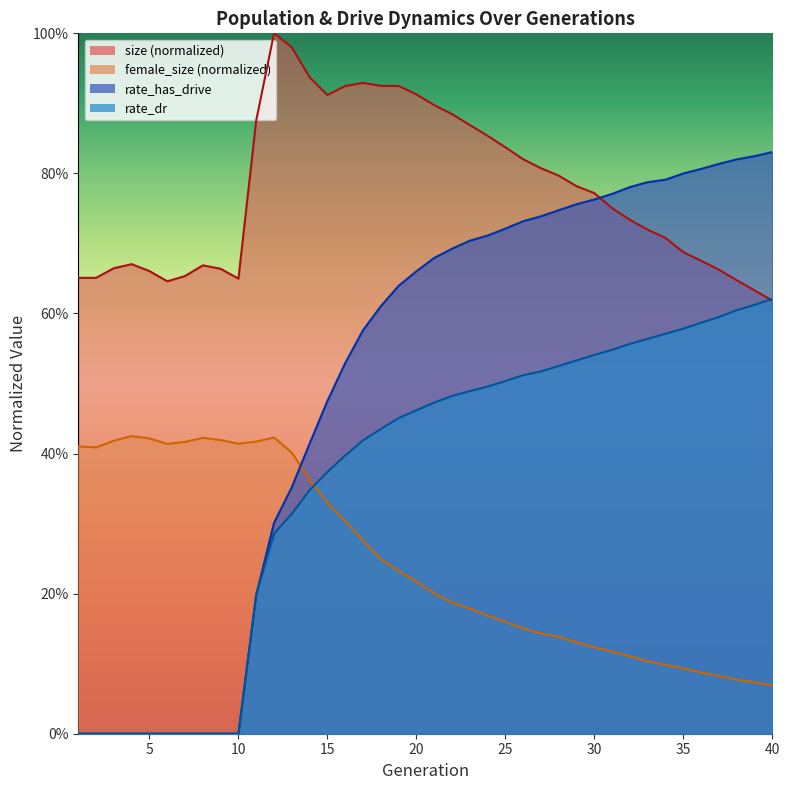

At 24, list the series in order from largest to smallest.

size, rate_has_drive, rate_dr, female_size